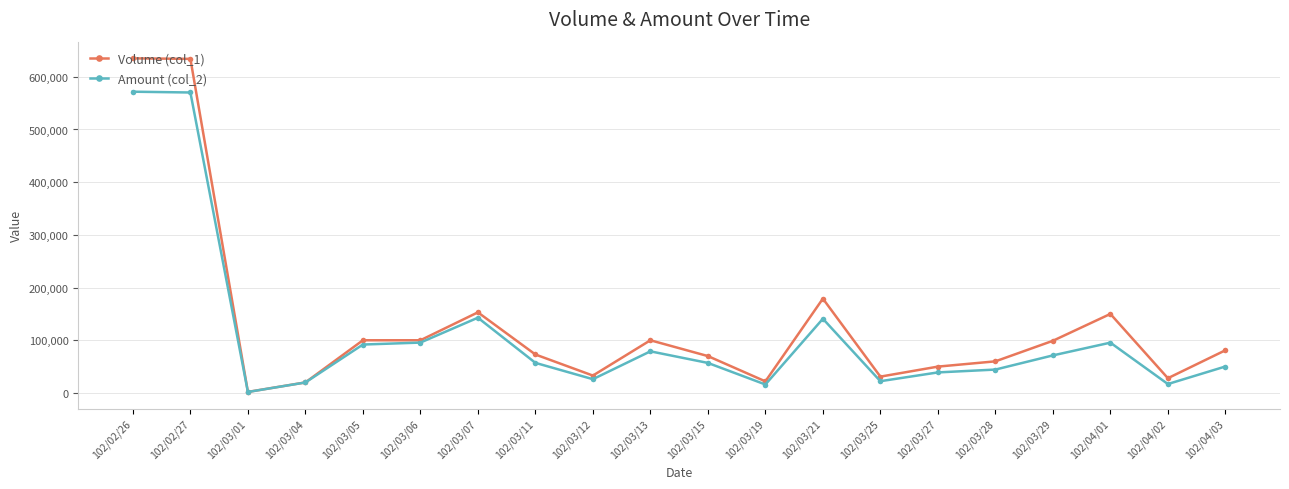

At which label does Amount (col_2) reach its minimum?

102/03/01